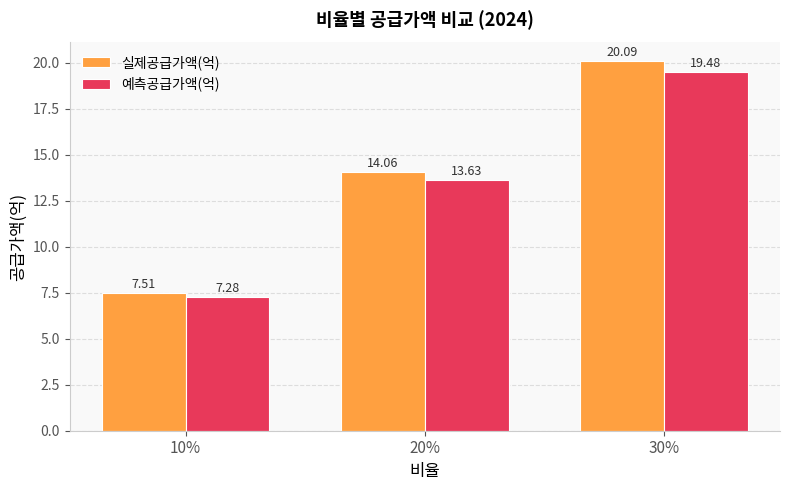

What is the difference between the maximum and minimum values in the 예측공급가액(억) series?

12.2